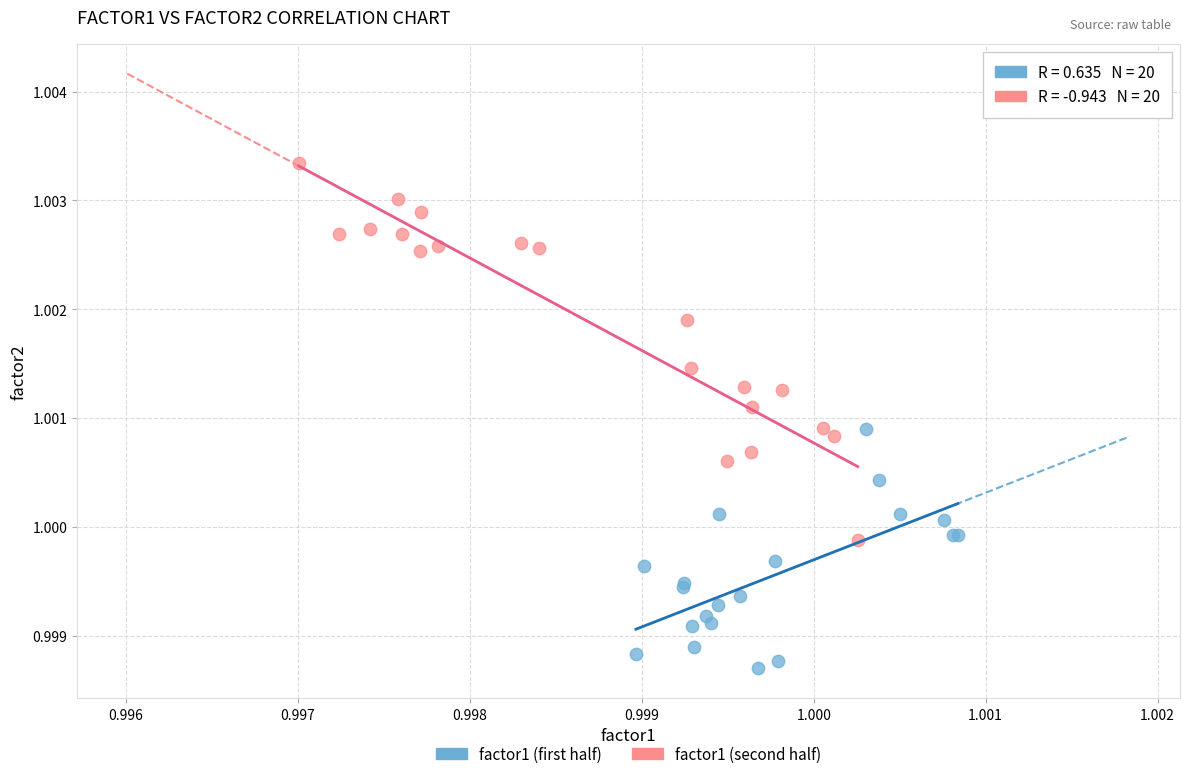

Which series contains the lowest Y value?

factor1 (first half)